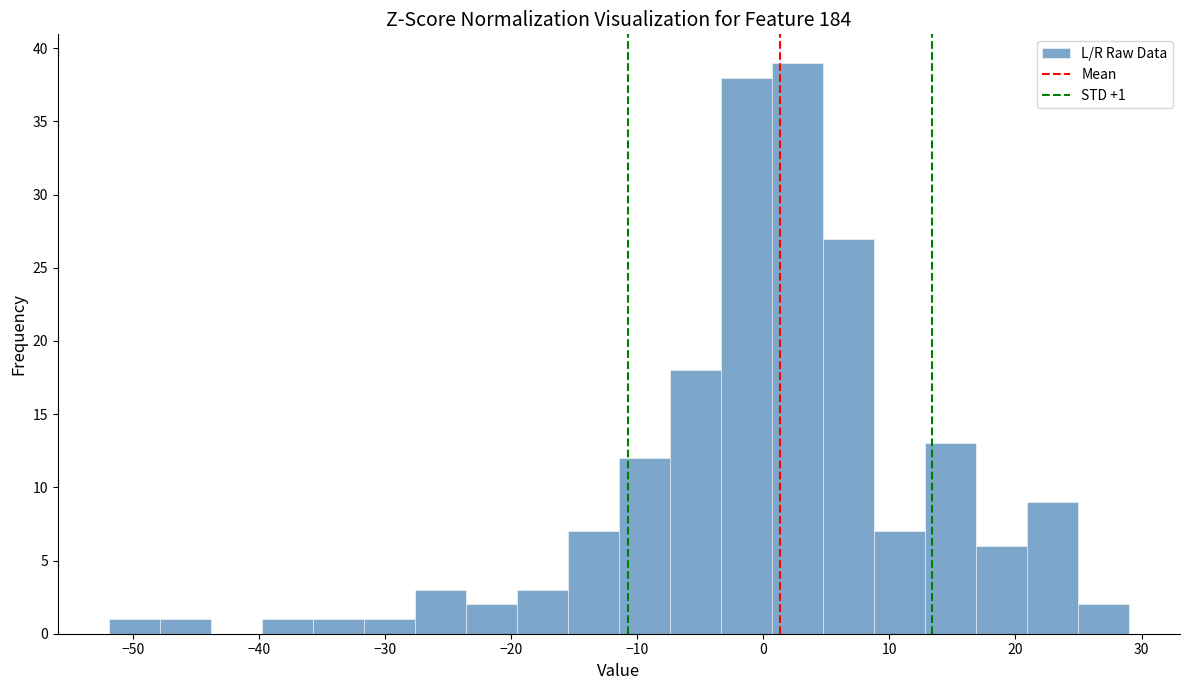

Which range on the x-axis has the tallest bar?

1 to 5